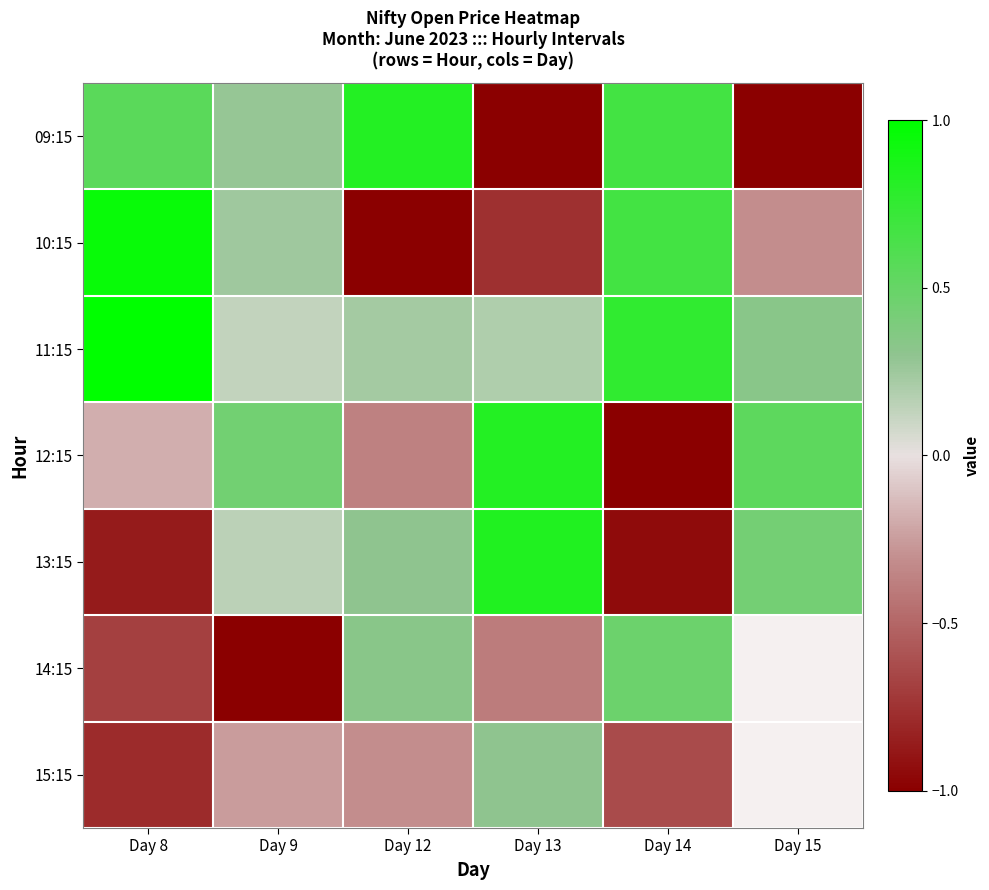

Which label corresponds to the smallest value in the chart?

Day 13